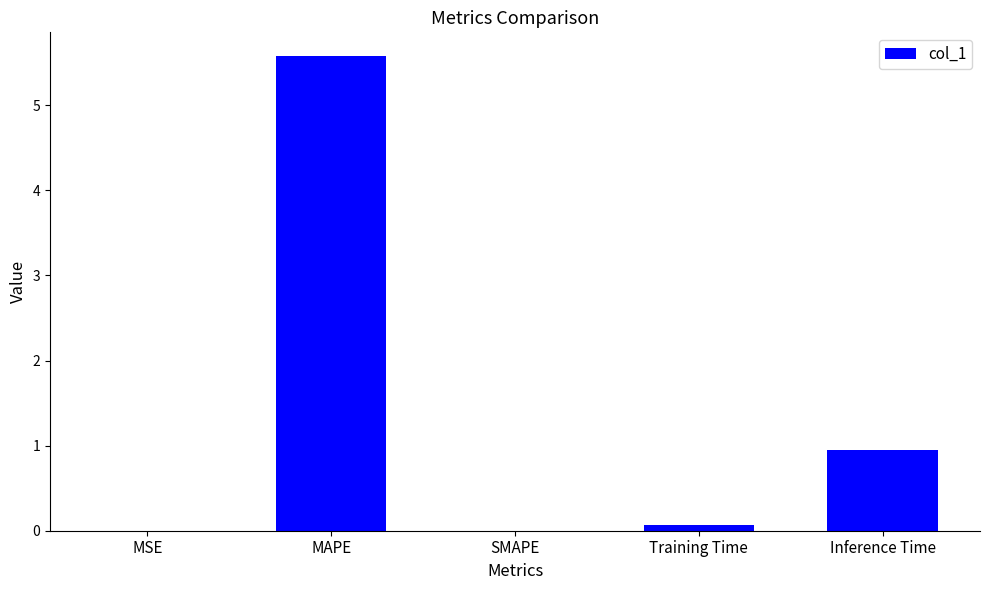

What is the difference between the values at Training Time and MAPE?

5.5